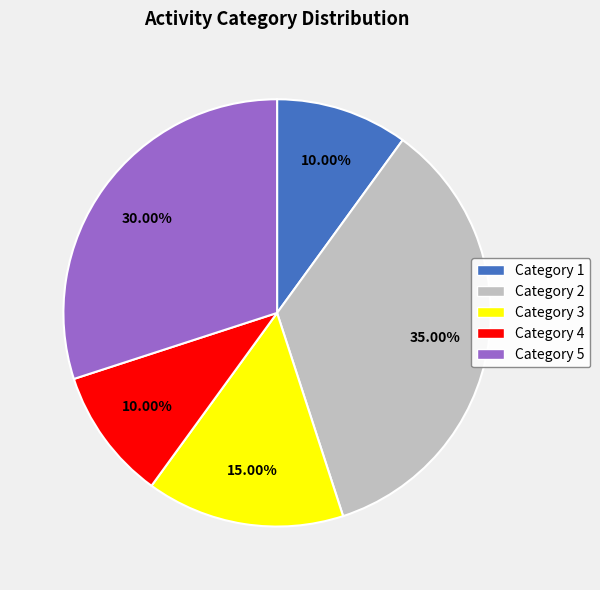

Does Category 3 represent more than half of the total?

No